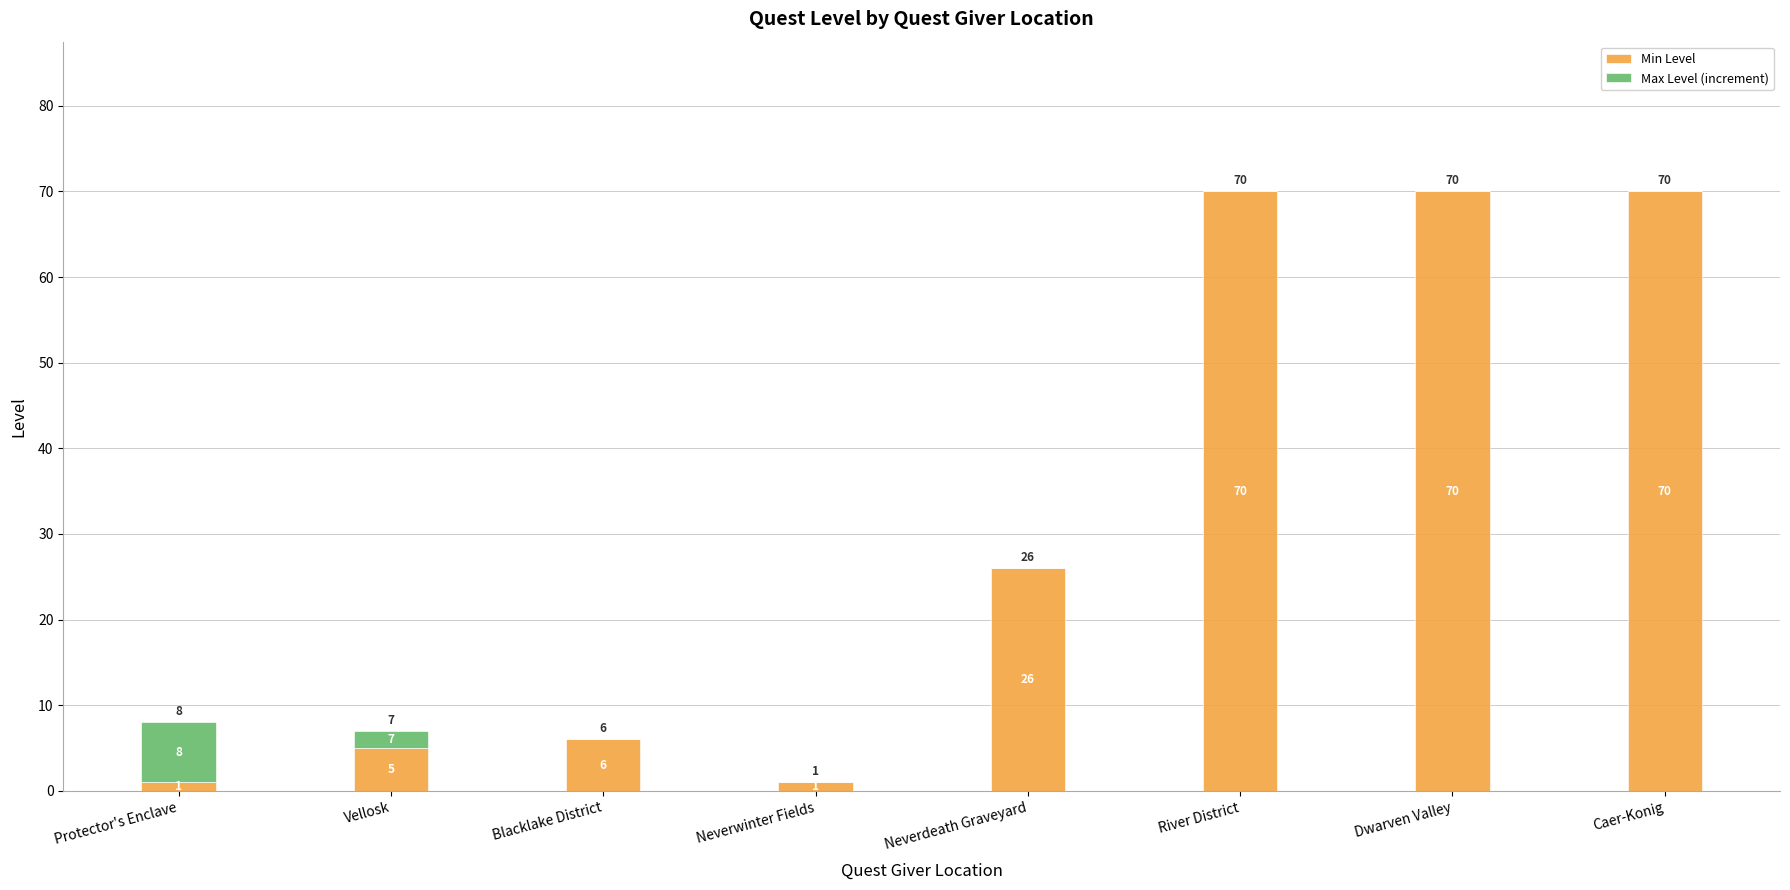

What is the total value across all series at Caer-Konig?

70